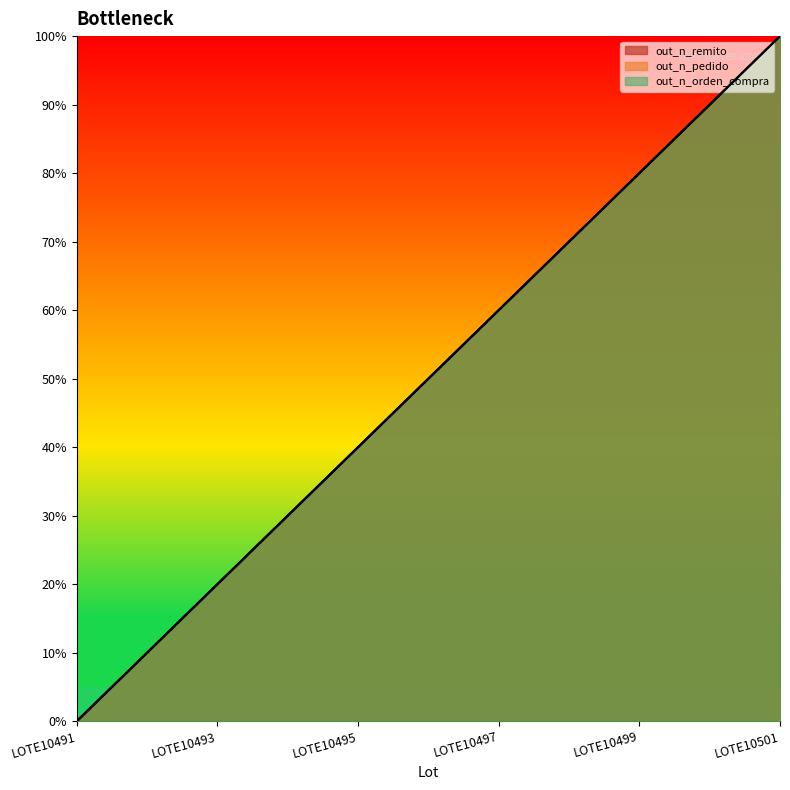

What is the difference between the second highest and minimum values in the out_n_remito series?

80